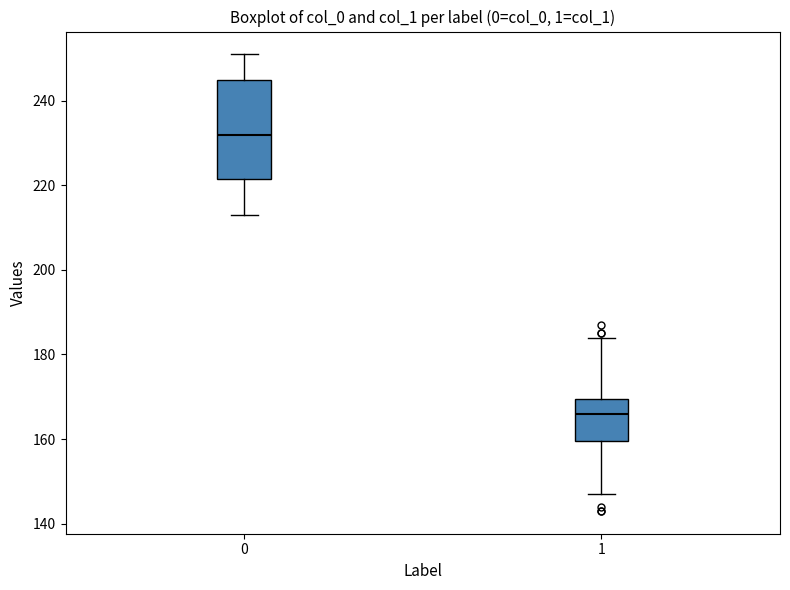

Reading left to right, read every box against the y-axis: the position of its median line, the range the box covers, and the ends of its whiskers. The values are not printed on the chart, so give them approximately, as read against the axis.

0: median 232, box 222 to 246, whiskers 214 to 252
1: median 166, box 160 to 170, whiskers 148 to 184